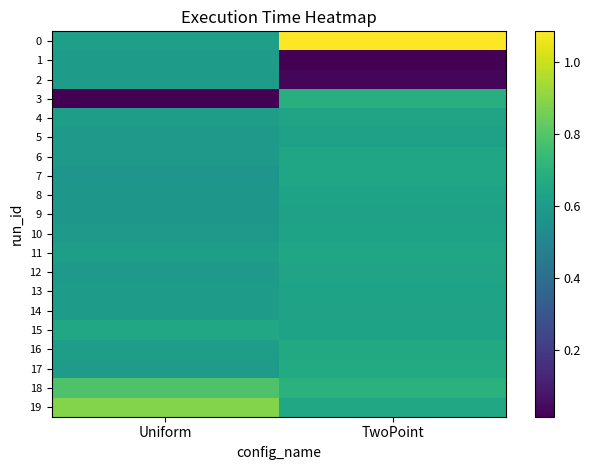

What is the total value across all series at TwoPoint?

12.2